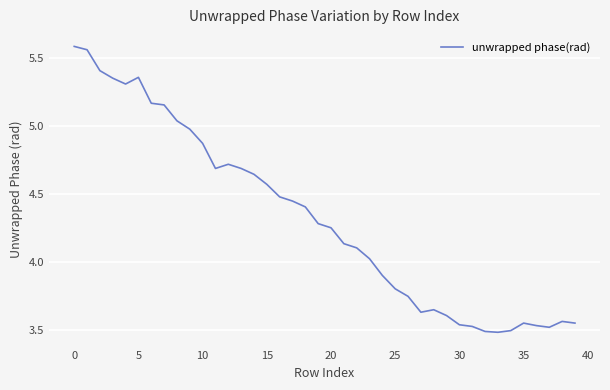

Does the chart have visible grid lines?

Yes